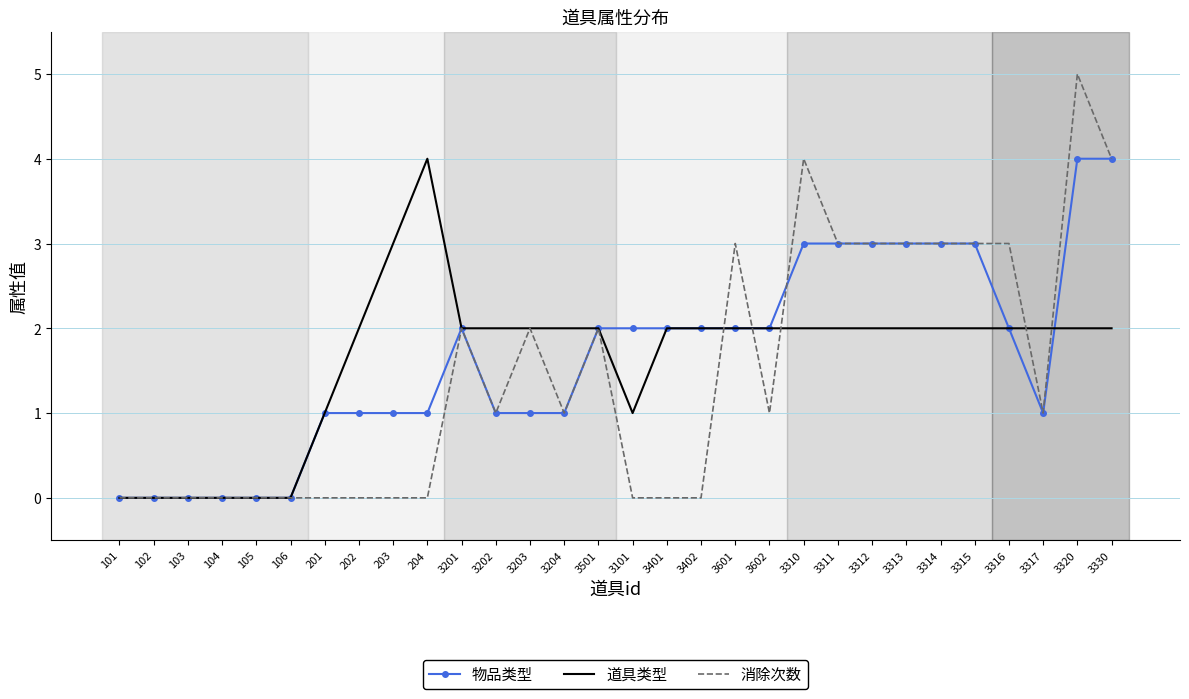

True or false: 消除次数 has a value of 2 at 3101.

False